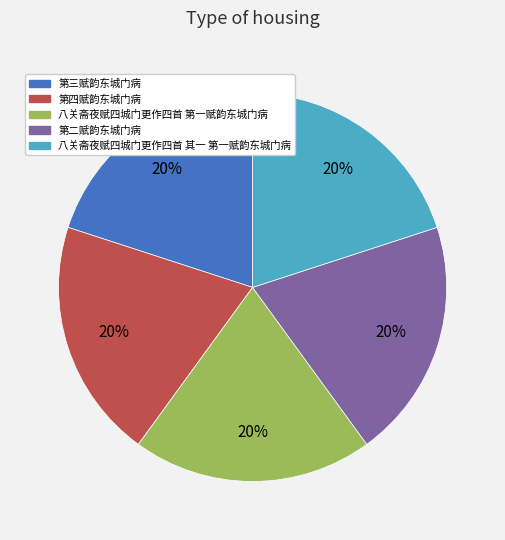

How many slices are in this pie chart?

5